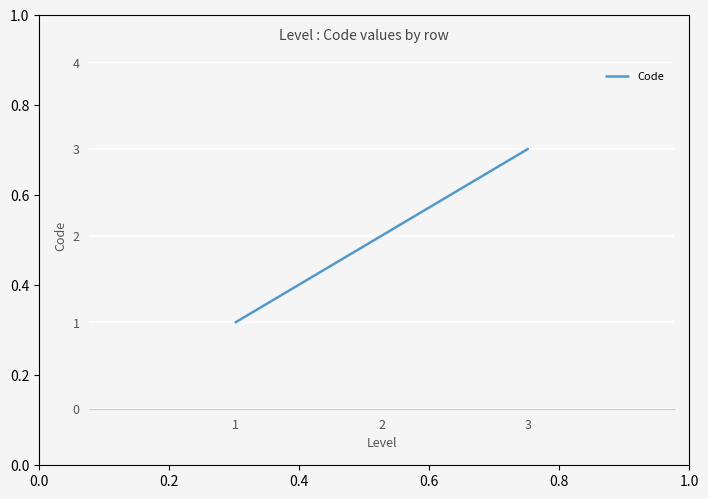

How many distinct data groups are displayed?

1